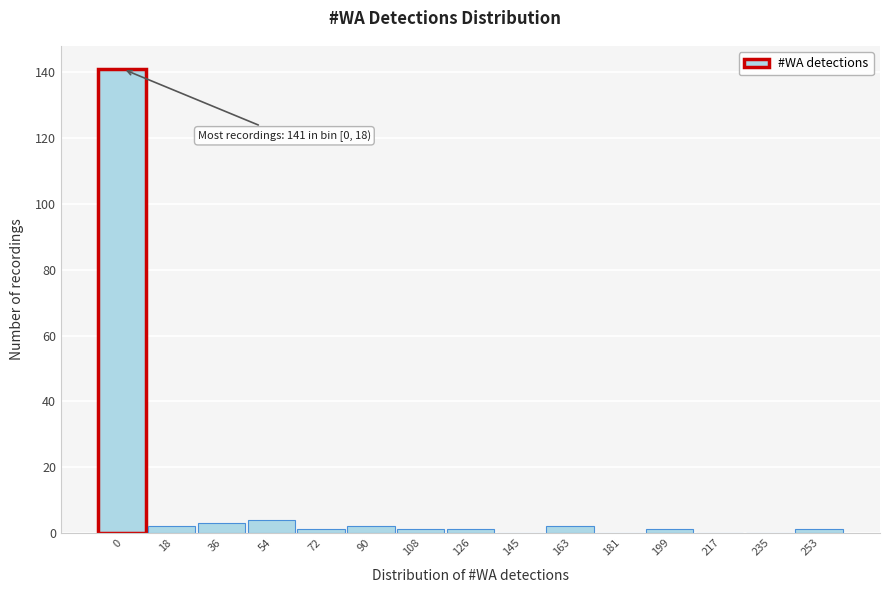

Reading left to right, transcribe all the data shown in this chart.

0=141	18=2	36=3	54=4	72=1	90=2	108=1	126=1	145=0	163=2	181=0	199=1	217=0	235=0	253=1